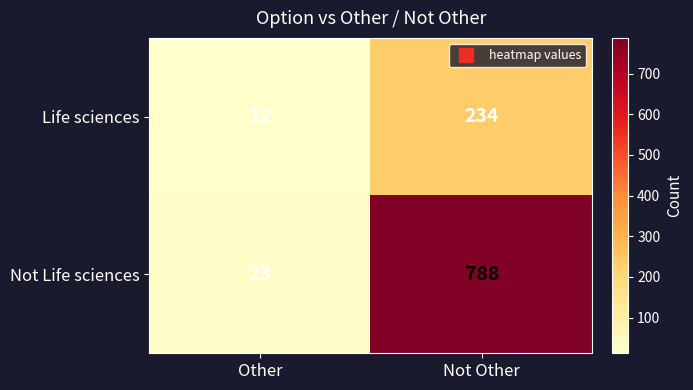

Reading right to left, extract all data points from this chart.

Life sciences: 234	12
Not Life sciences: 788	23